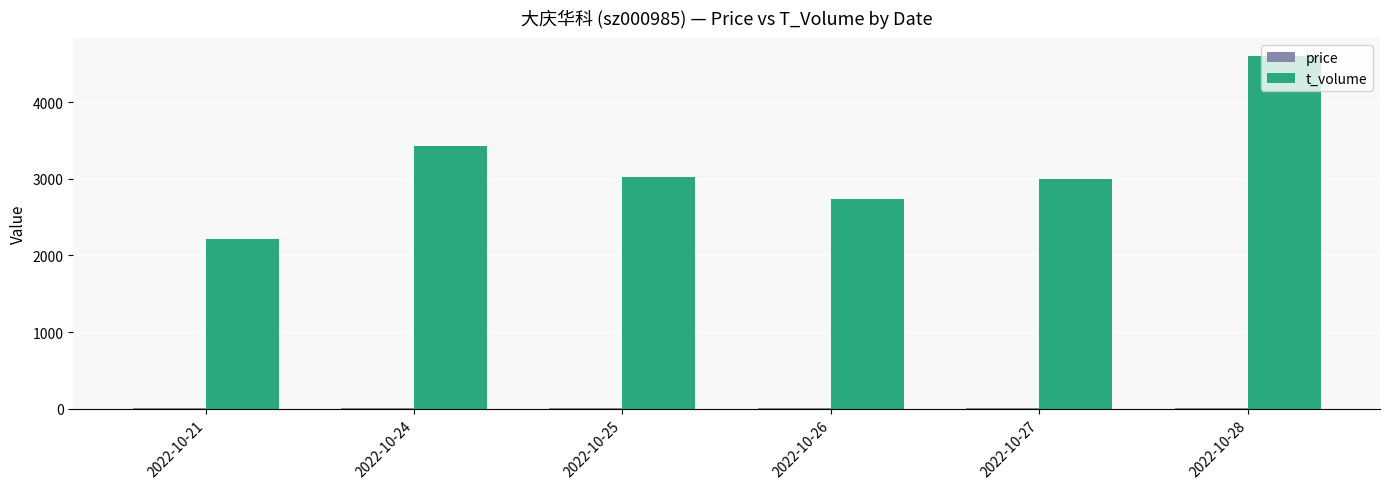

At how many categories does at least one series exceed 573?

6